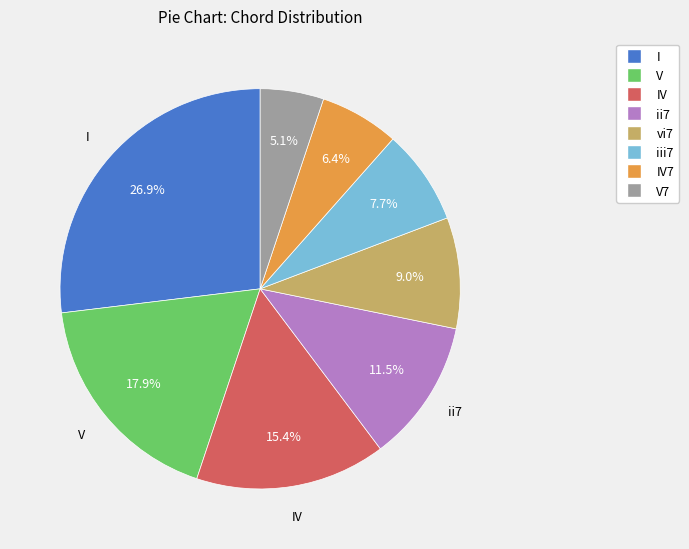

What is the smallest slice in the pie chart?

V7